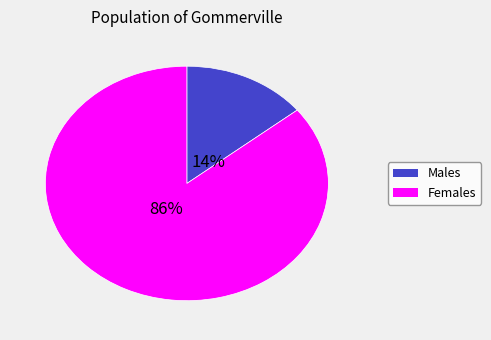

Does any single category account for the majority?

Yes